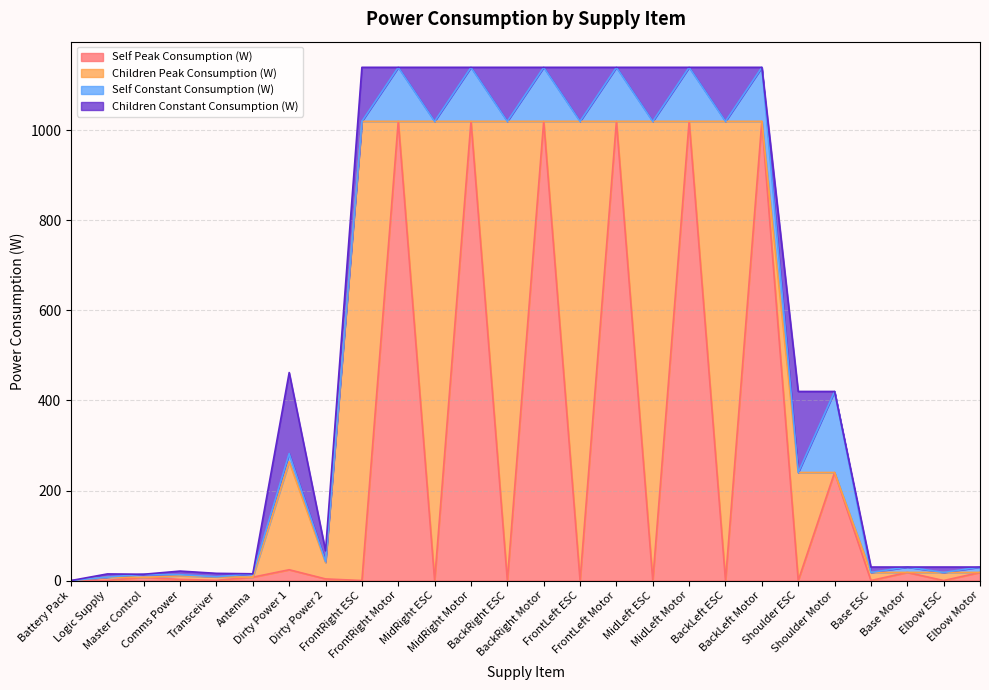

Between Dirty Power 1 and BackRight ESC, which series saw the biggest shift?

Children Peak Consumption (W)